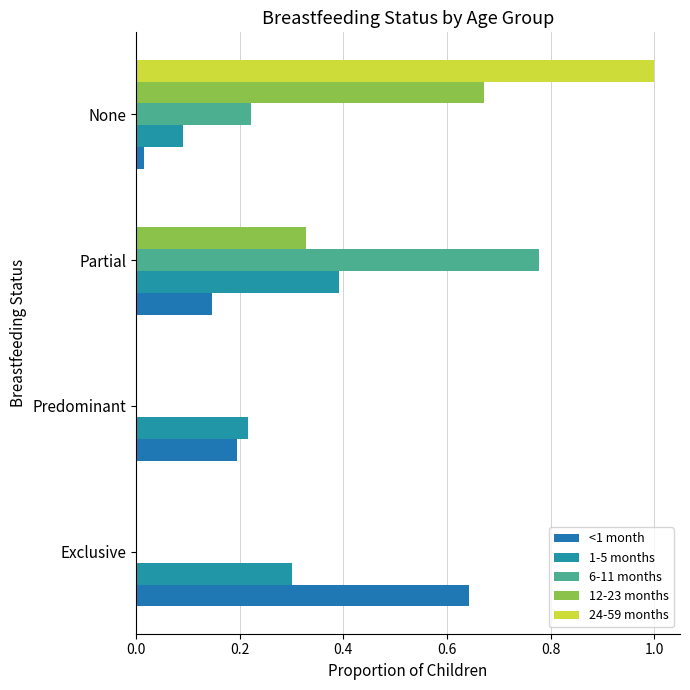

At how many categories does at least one series exceed 0?

4